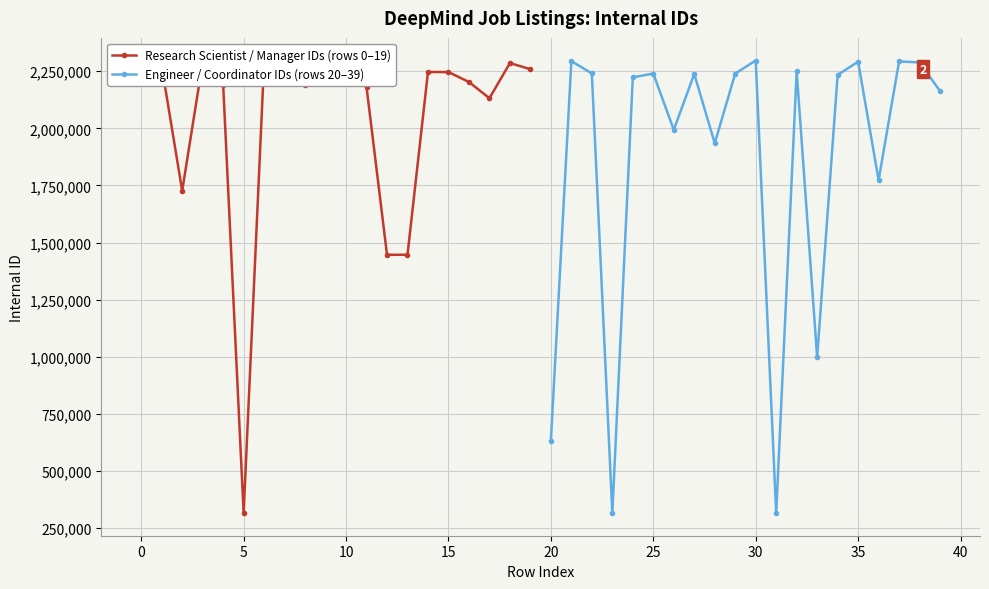

In Engineer / Coordinator IDs (rows 20–39), how many points are lower than both neighbors (excluding endpoints)?

6